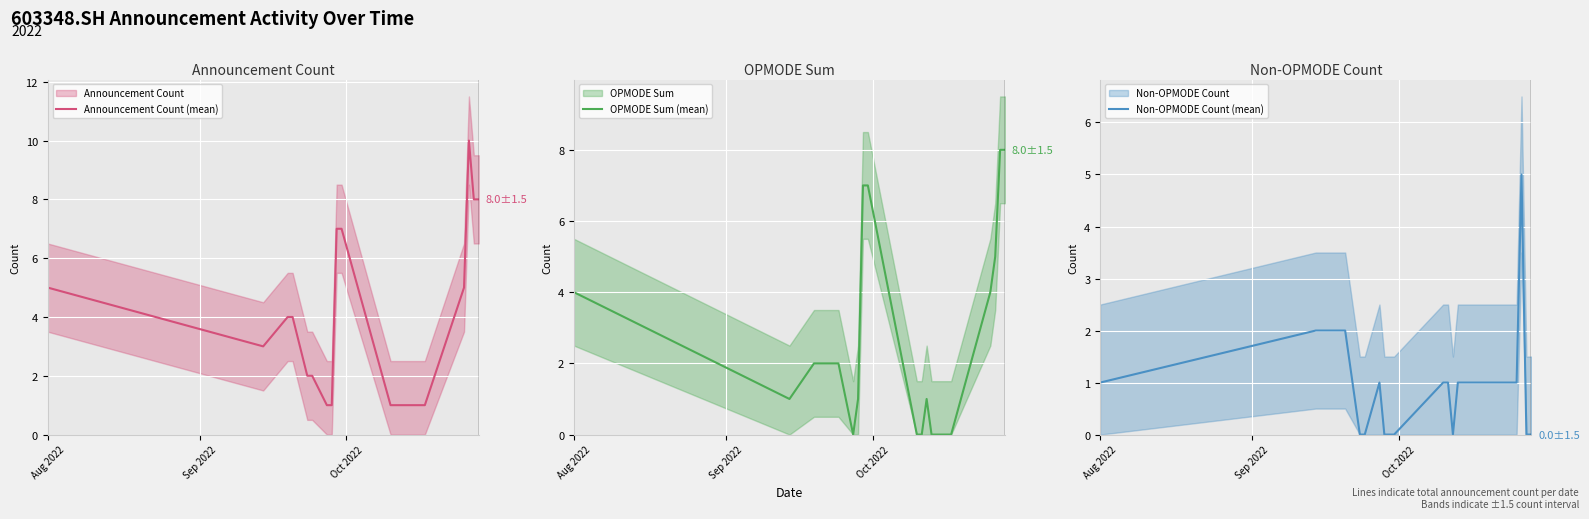

Reading right to left, what are all the values shown in this chart?

Announcement Count (mean): 8	8	10	5	1	1	1	1	1	1	7	7	1	1	2	2	4	4	3	5
OPMODE Sum (mean): 8	8	5	4	0	0	0	1	0	0	7	7	1	0	2	2	2	2	1	4
Non-OPMODE Count (mean): 0	0	5	1	1	1	1	0	1	1	0	0	0	1	0	0	2	2	2	1